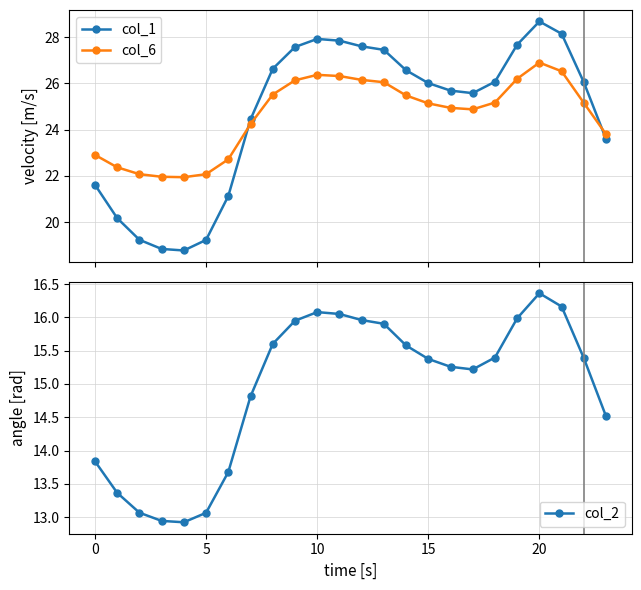

True or false: col_2 has a value of 16.1 at 11.

True